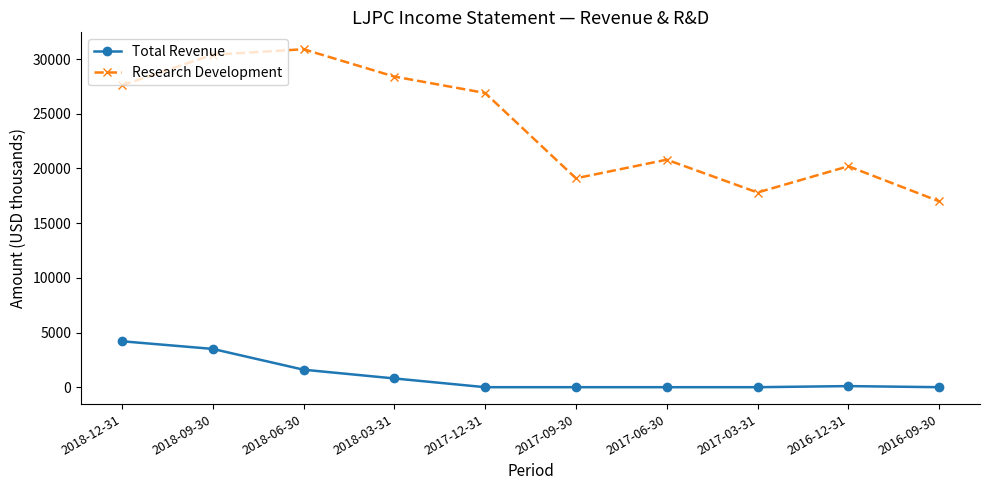

How many lines are shown in the chart?

2